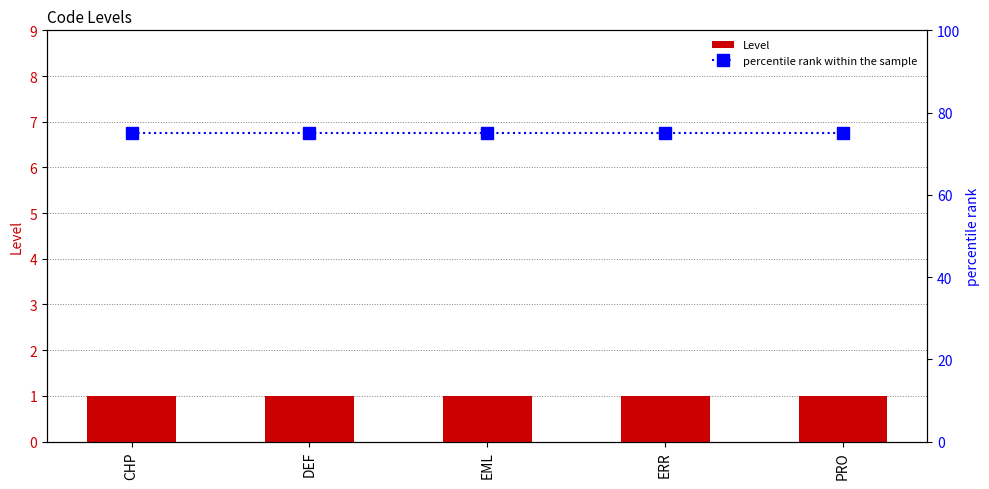

What is the label of the 4th bar from the right?

DEF